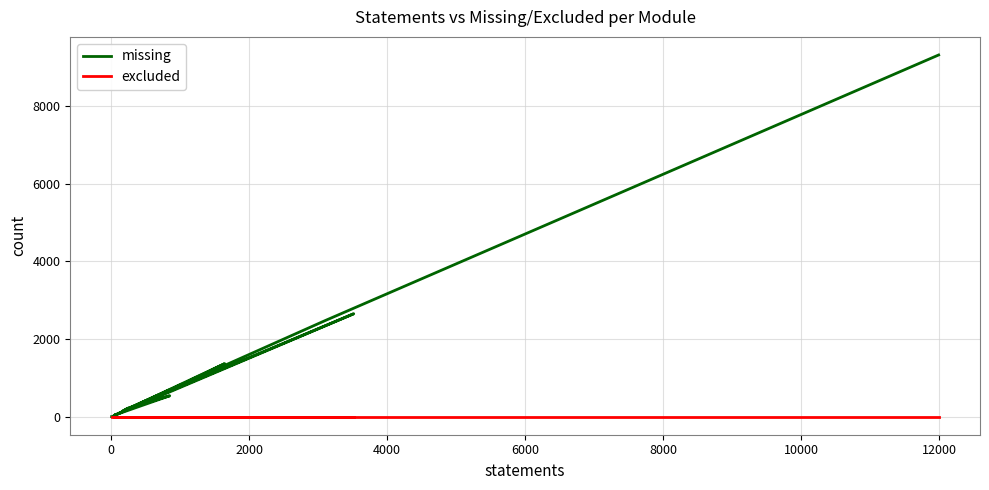

Which series has the largest range (max minus min)?

missing